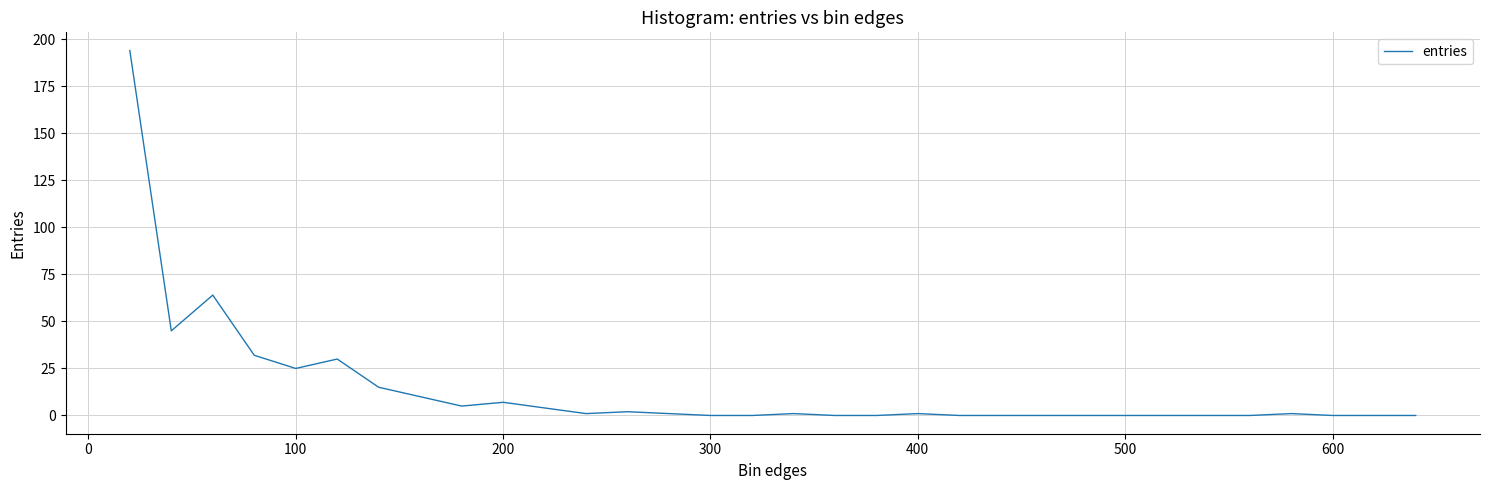

What is the difference between the maximum and minimum values?

194